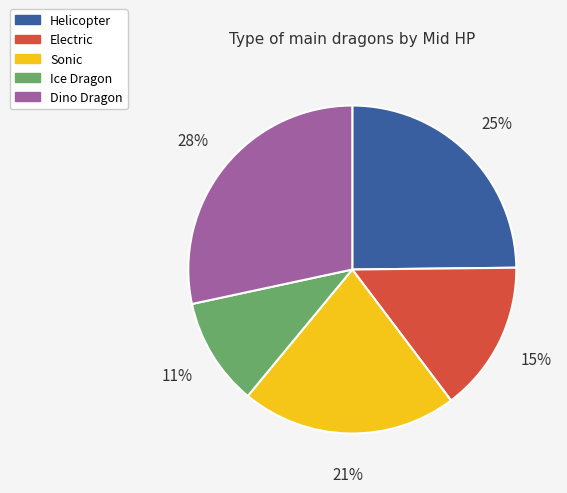

To the nearest percent, what percentage of the pie is Helicopter?

25%